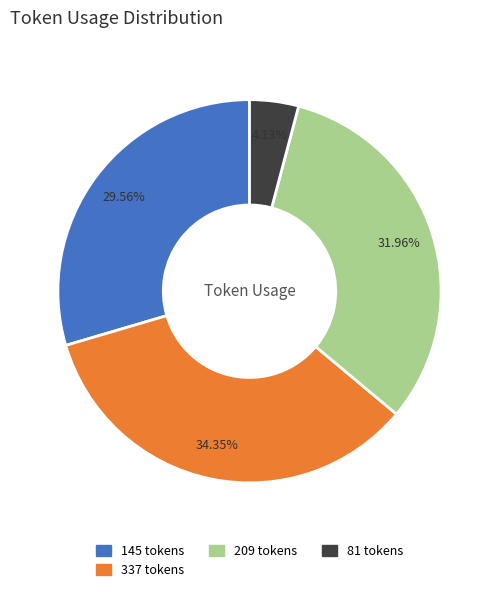

Is there any slice that represents more than half of the pie?

No